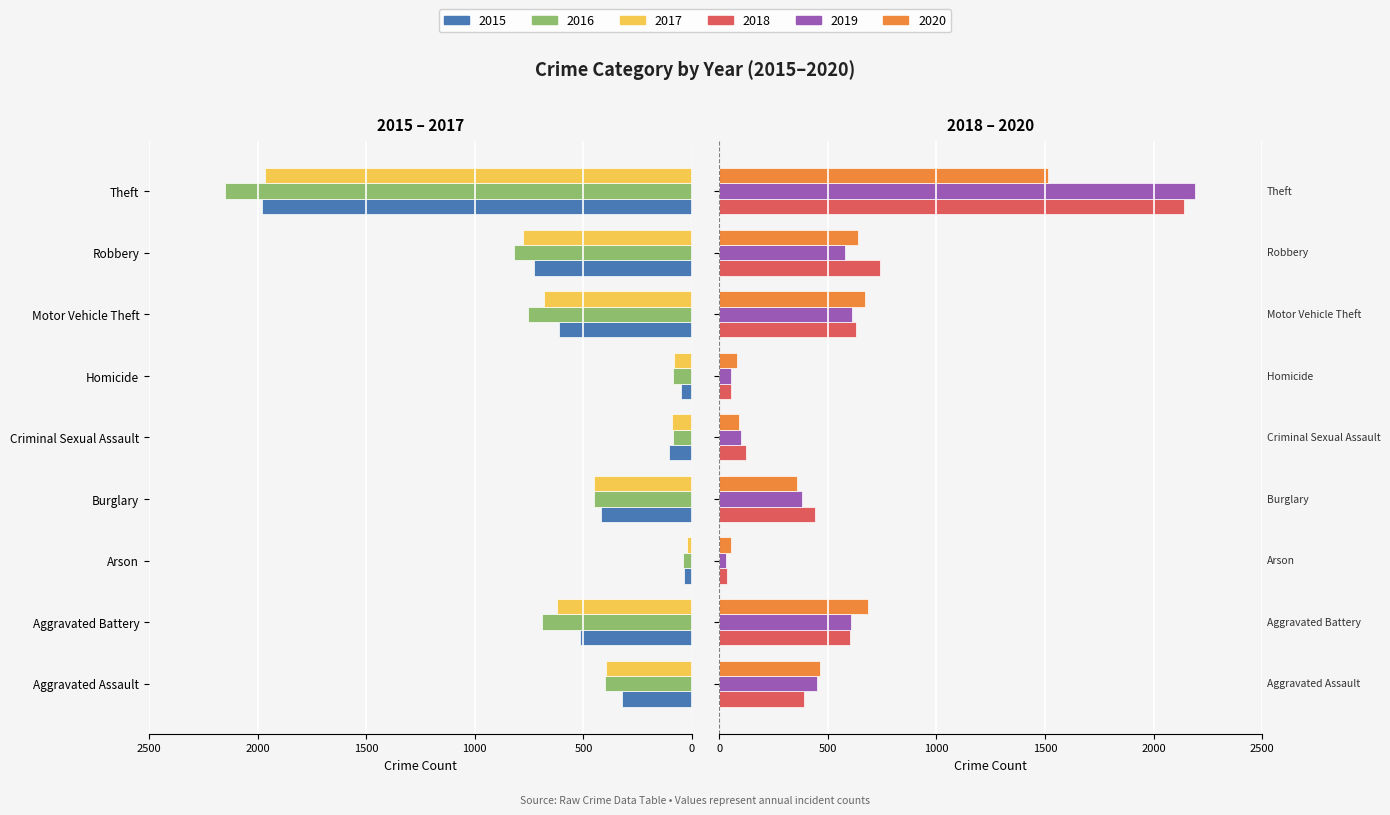

What is the total value across all series at Theft?

-255